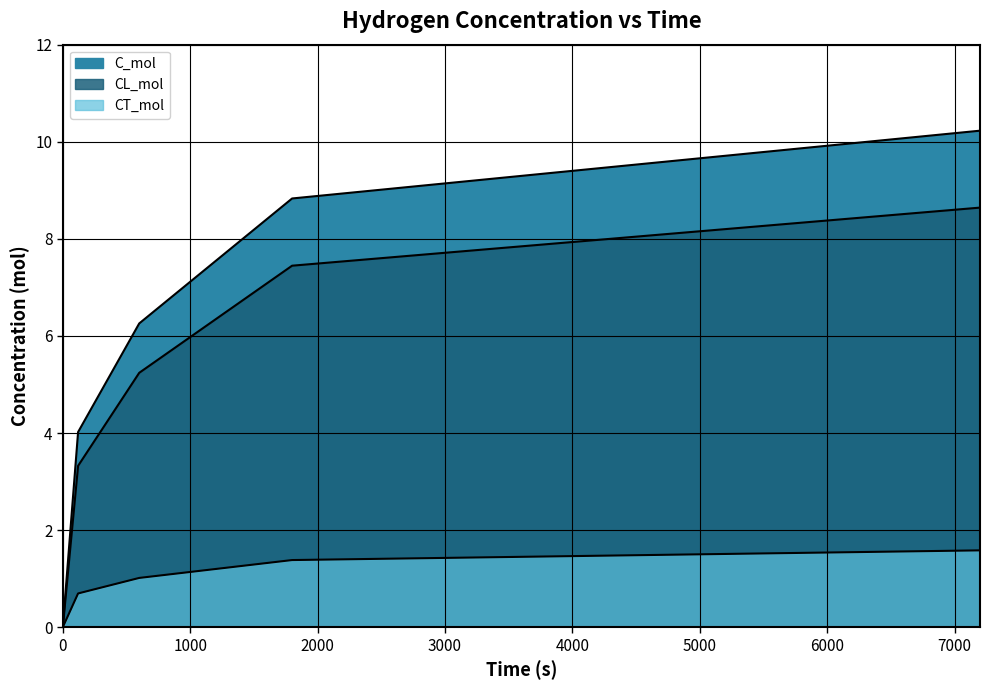

What is the sum of all C_mol values?

29.3